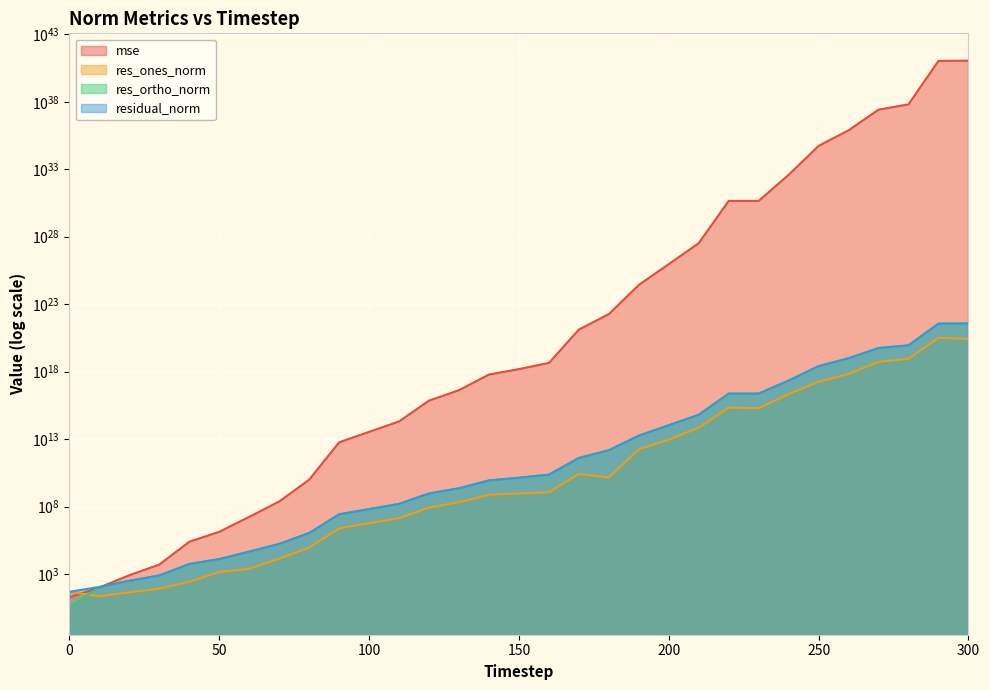

True or false: mse has a value of 2847336021601702198451158122496.0 at 230.

False